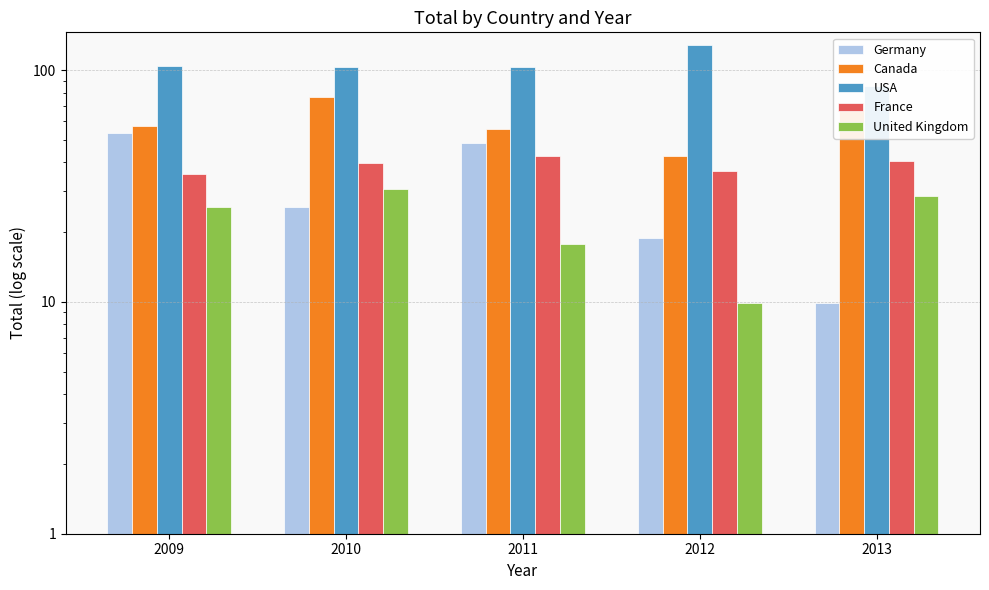

What is the difference between the maximum and minimum values in the Canada series?

33.7